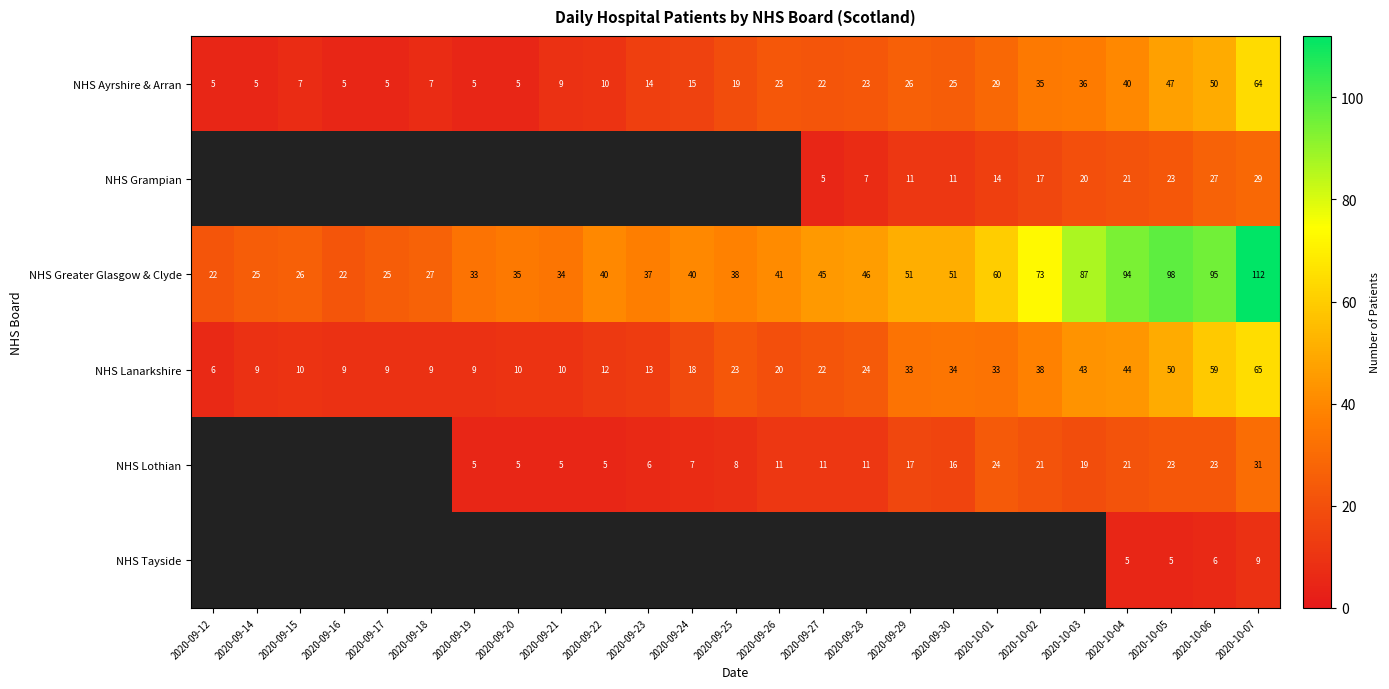

What is the difference between the second highest and second lowest values in the NHS Ayrshire & Arran series?

45